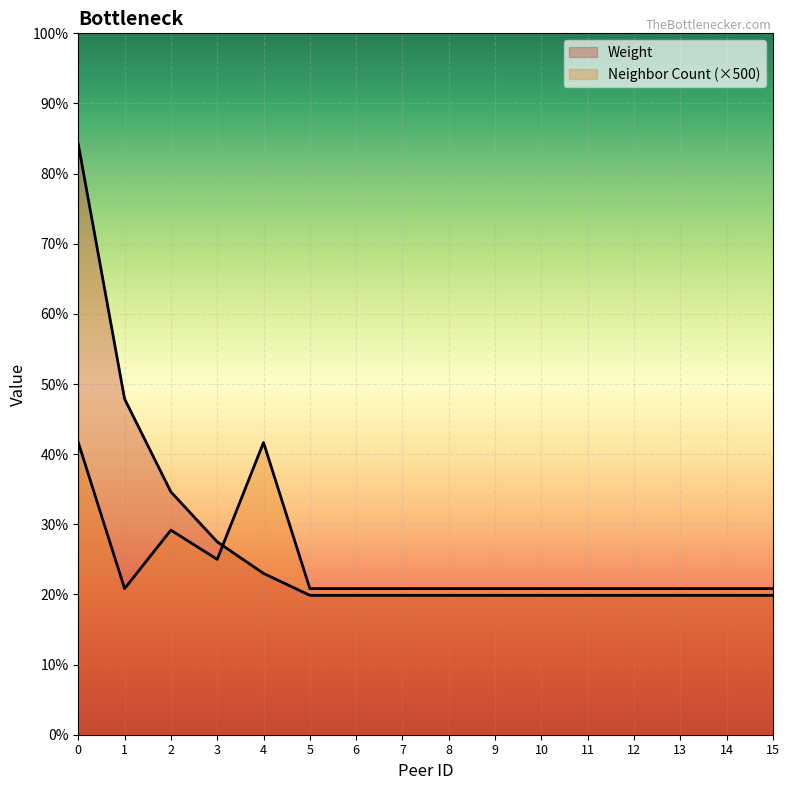

The Neighbor Count series shows 3780 at 15. True or false?

False